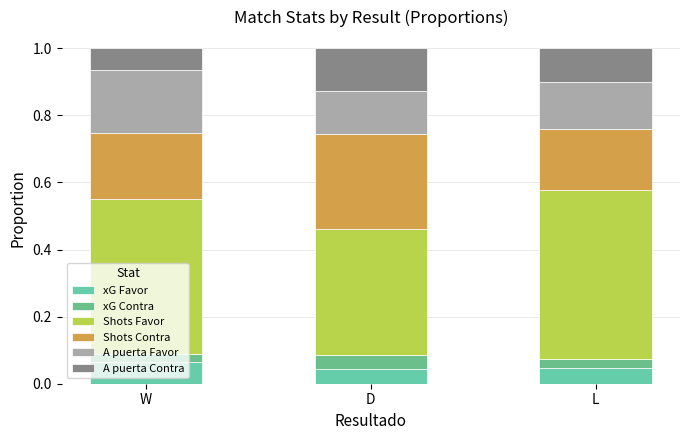

Count the number of data series in this chart.

6